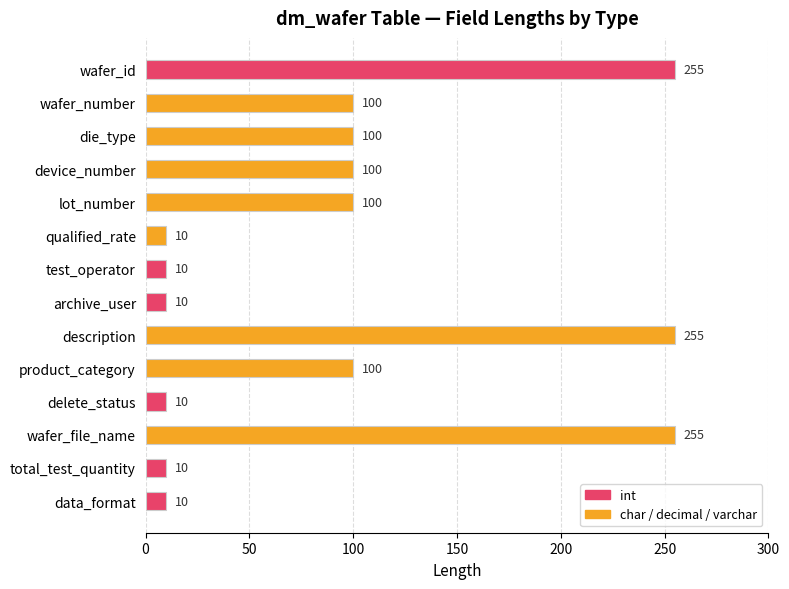

What is the greatest value displayed?

255